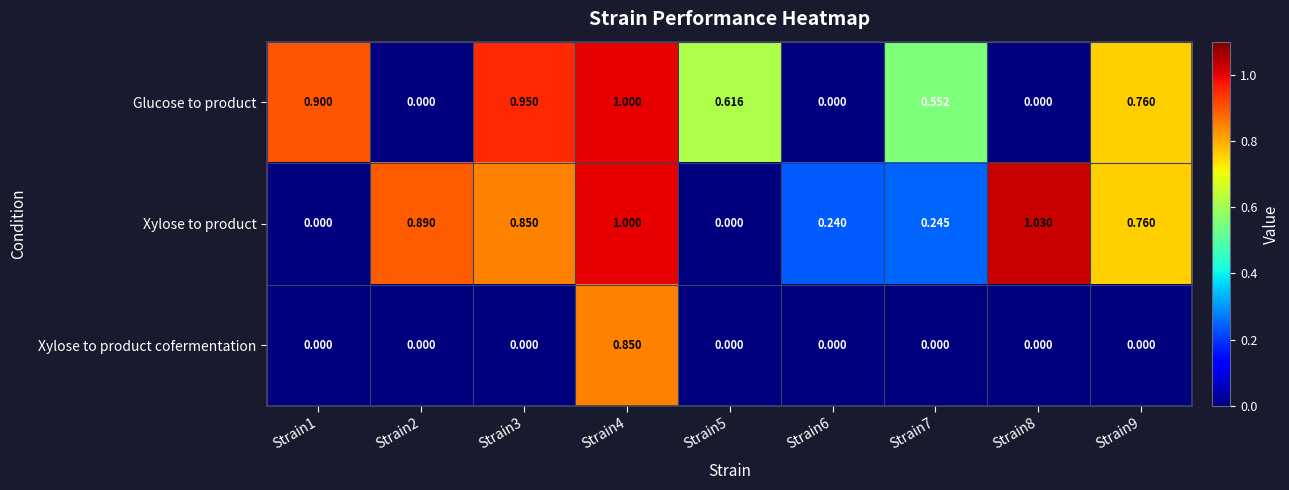

Which series has the largest total across all categories?

Xylose to product